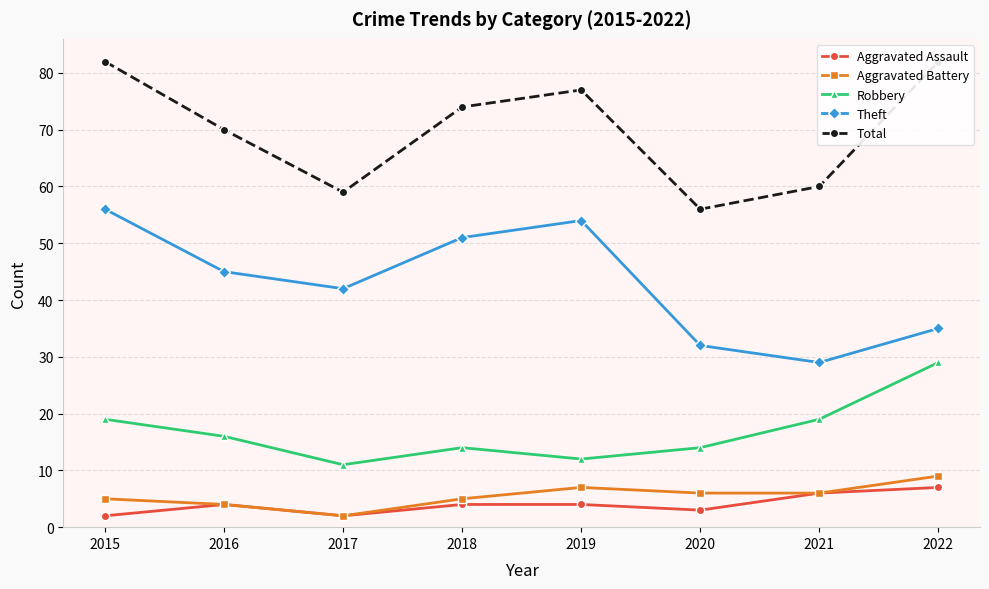

Reading left to right, what are all the values shown in this chart?

Aggravated Assault: 2	4	2	4	4	3	6	7
Aggravated Battery: 5	4	2	5	7	6	6	9
Robbery: 19	16	11	14	12	14	19	29
Theft: 56	45	42	51	54	32	29	35
Total: 82	70	59	74	77	56	60	82